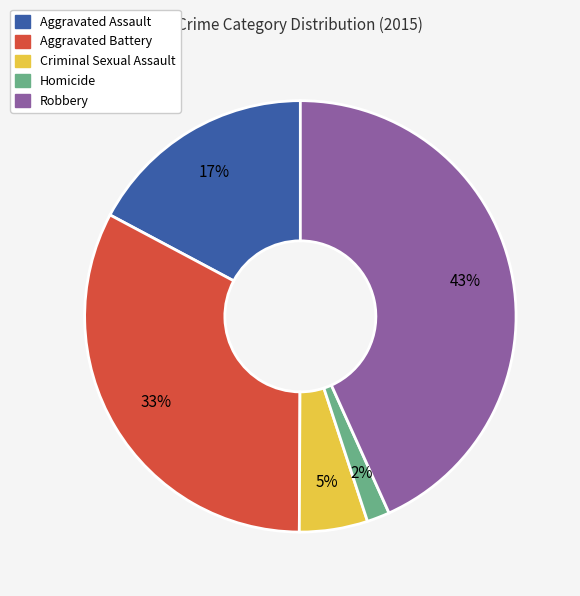

Count the number of slices in the pie.

5